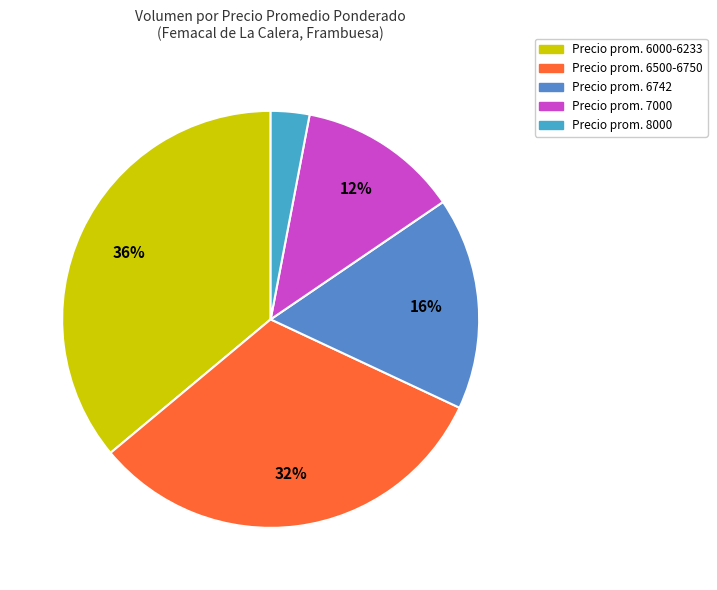

How many segments does this pie chart have?

5